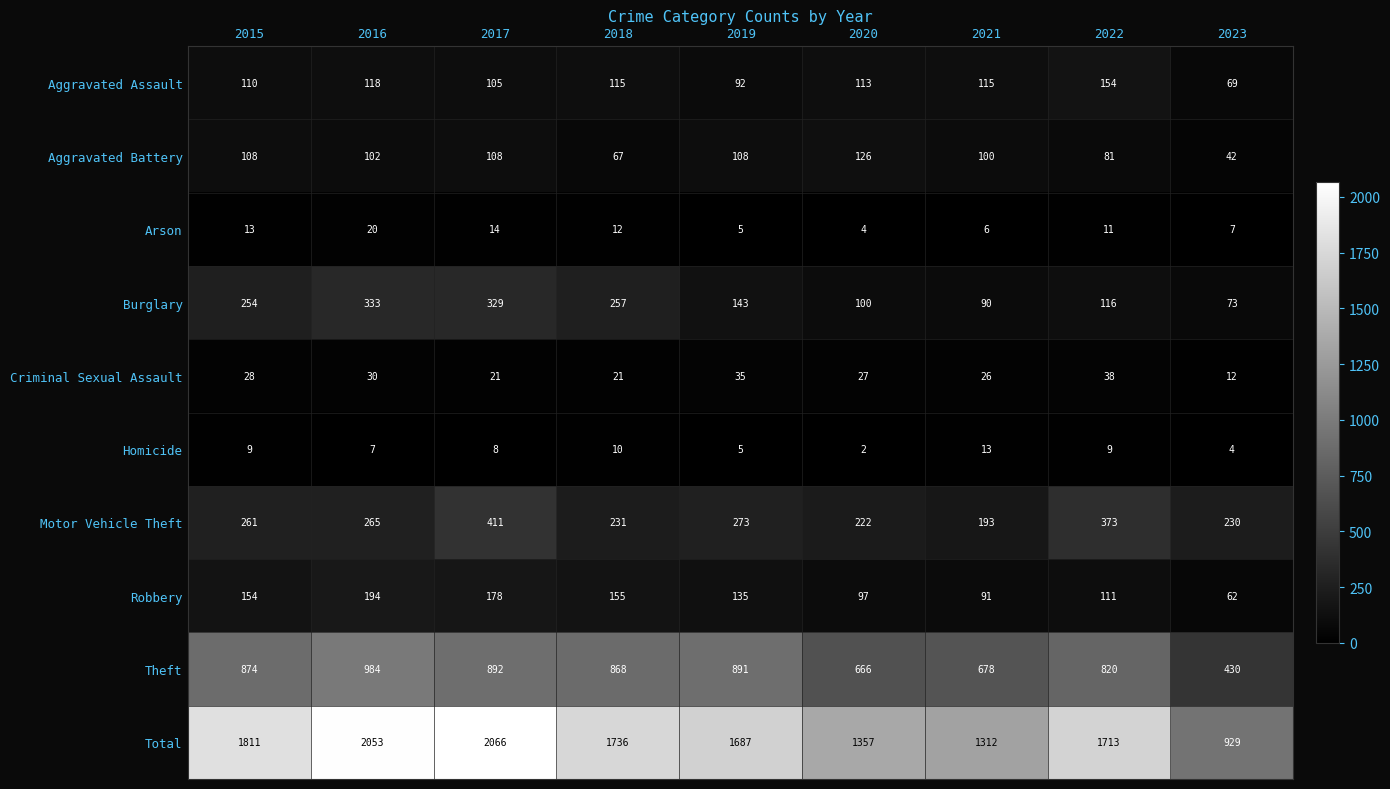

What is the sum of the Robbery values at 2017 and 2020?

275